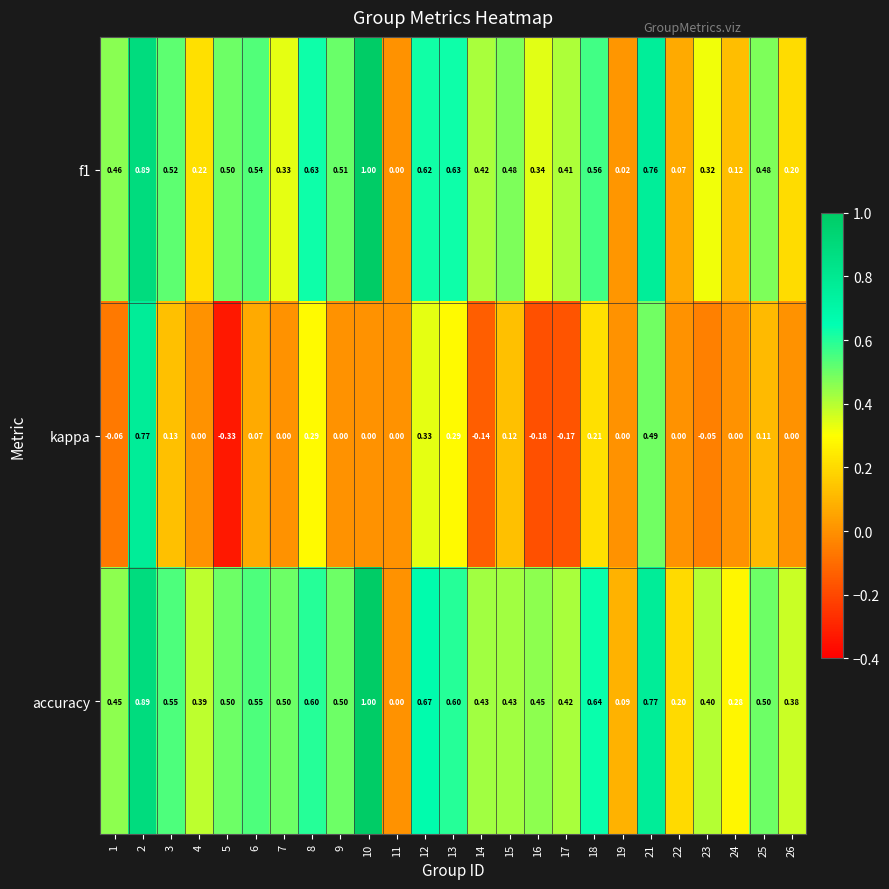

Is the value of accuracy at 3 greater than the value of f1 at 3?

Yes